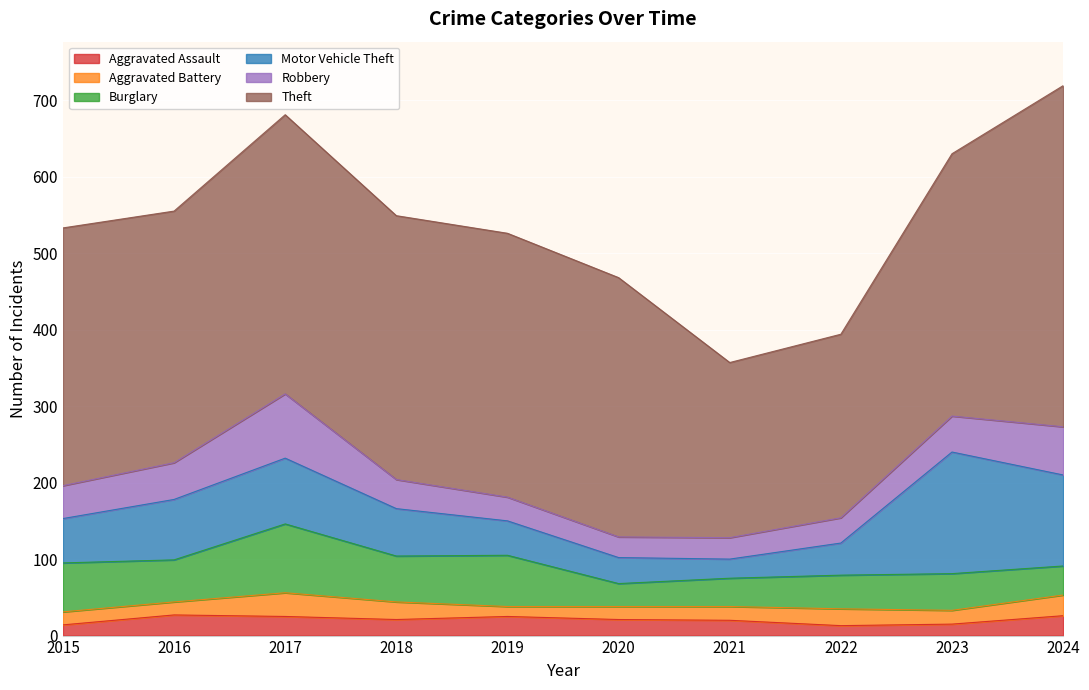

What is the lowest value of the Aggravated Battery series?

13